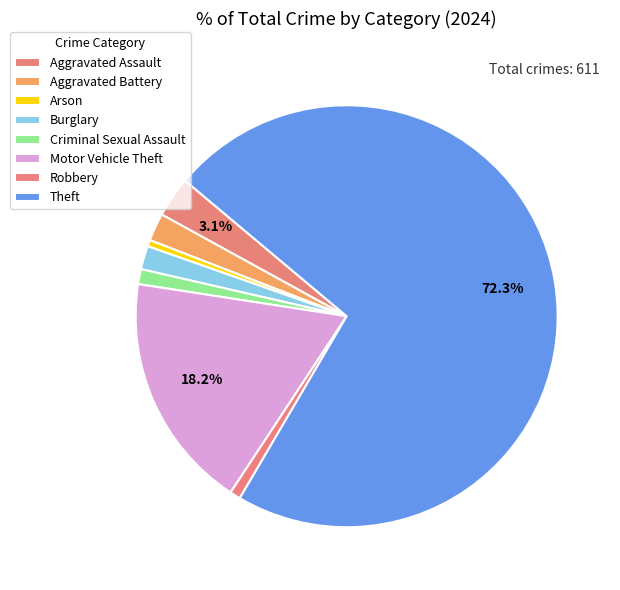

Count the number of slices in the pie.

8